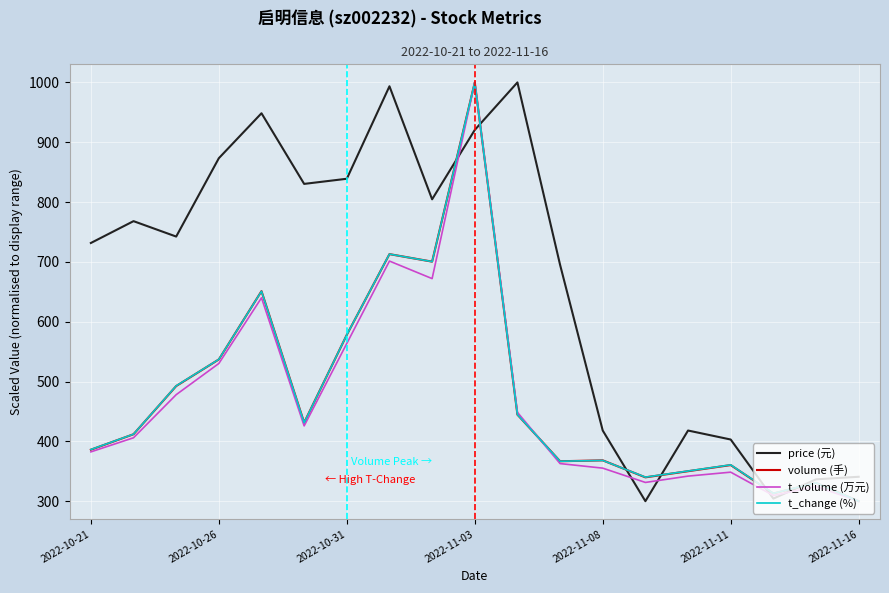

True or false: price (元) and t_volume (万元) intersect in this chart.

True